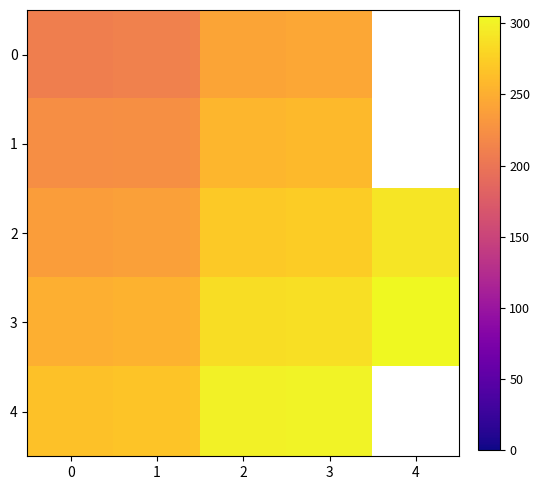

What is the total value across all series at 3?

1365.4